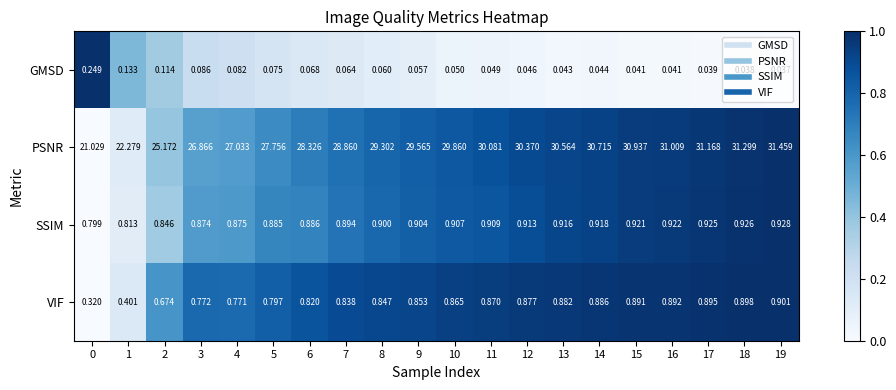

How many distinct data groups are displayed?

4